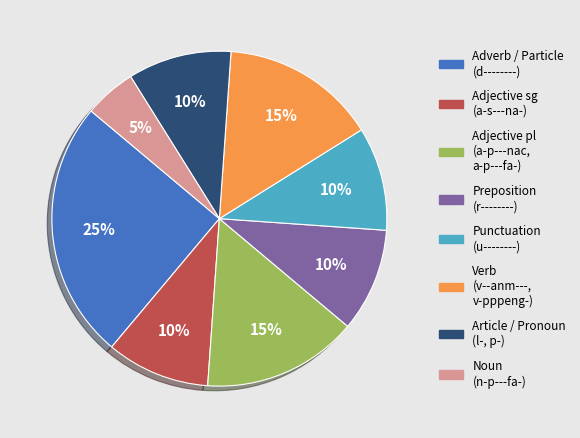

Is there any slice that represents more than half of the pie?

No